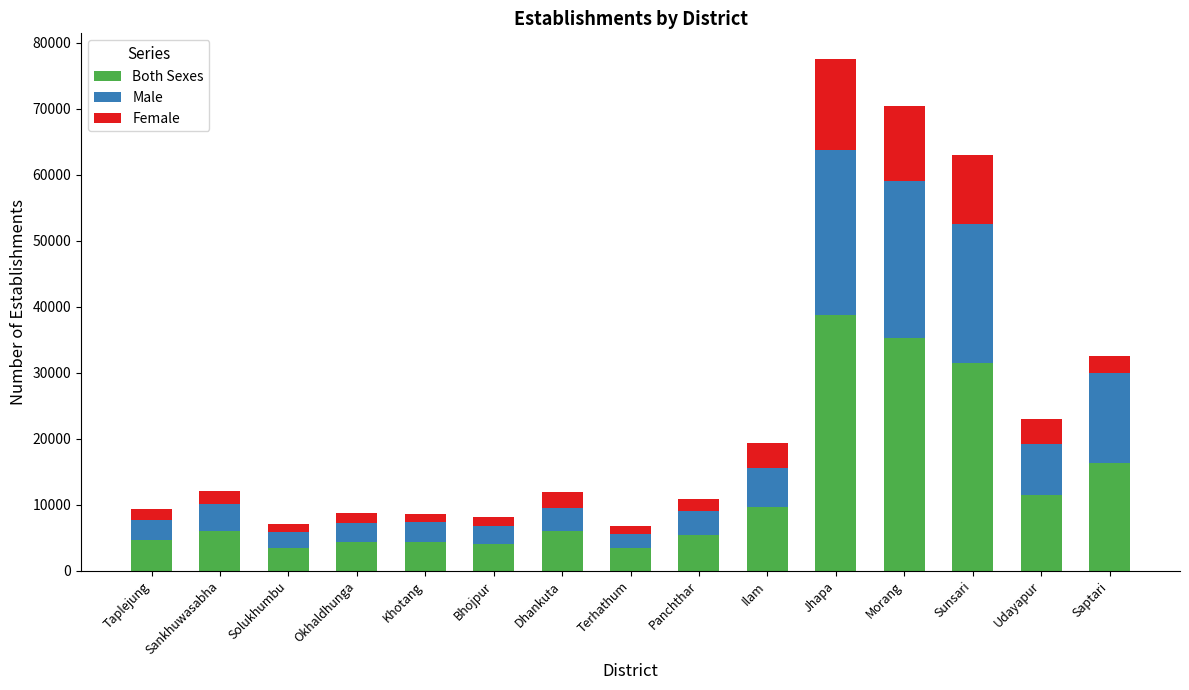

What are all the series names shown in the legend?

Both Sexes, Male, Female